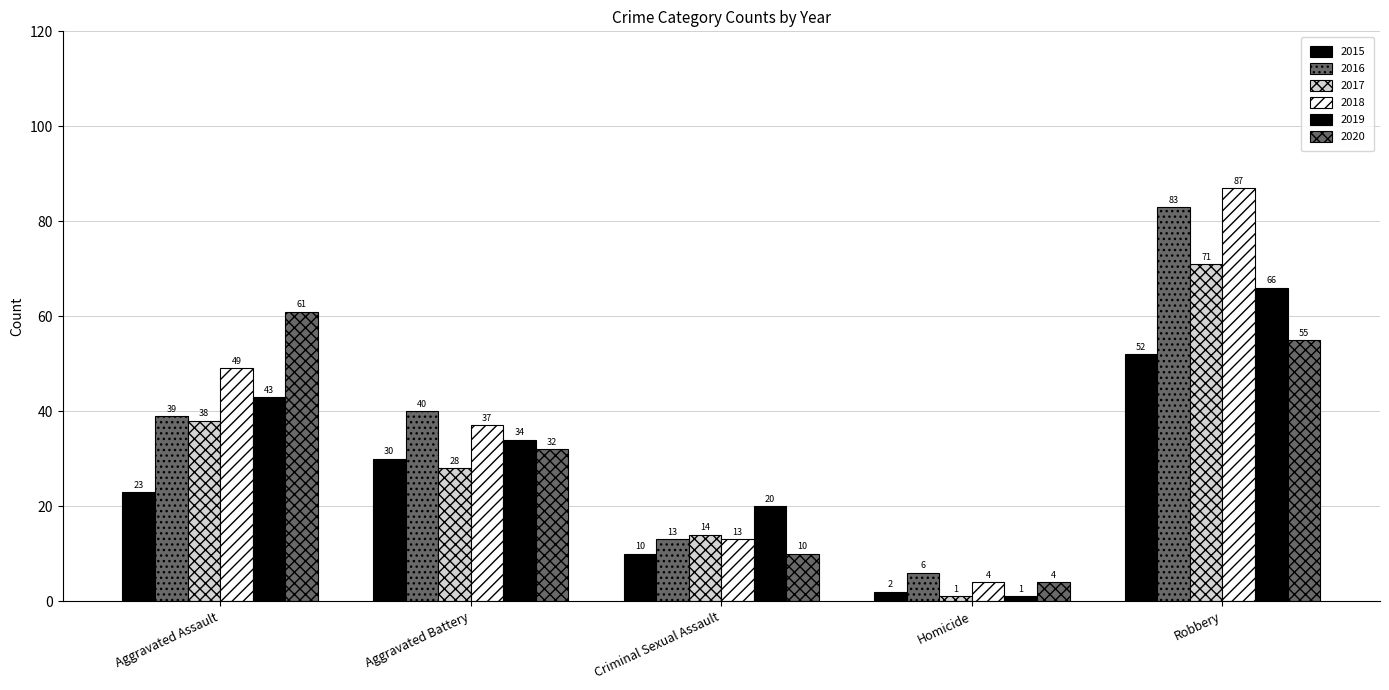

Which series has the largest total across all categories?

2018